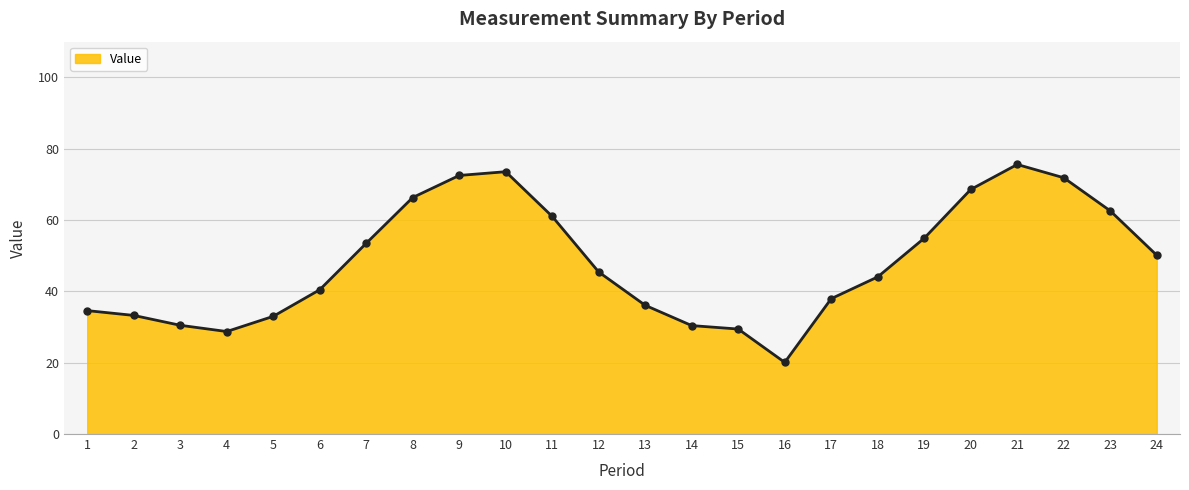

What is the value of the 9th point from the left?

72.5